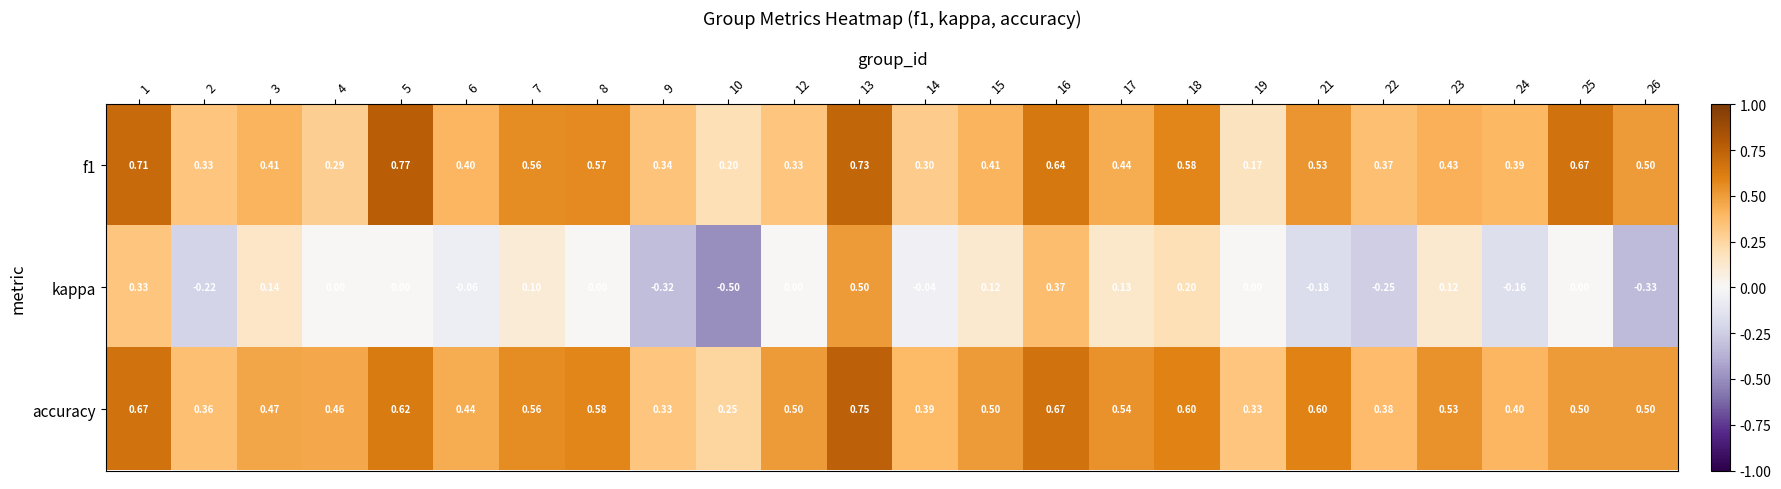

How many categories are shown in the chart?

24